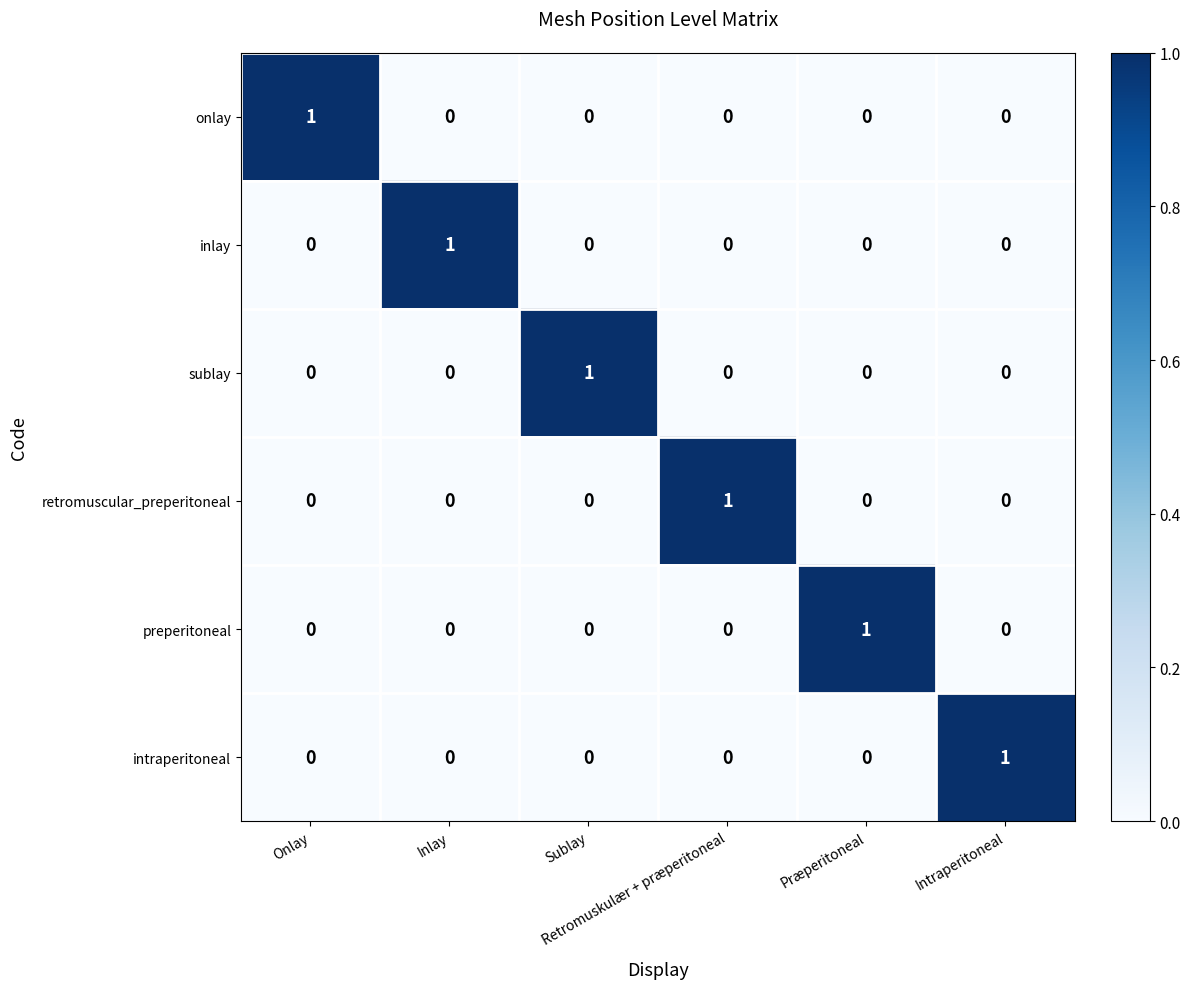

At how many categories does at least one series exceed 0?

6